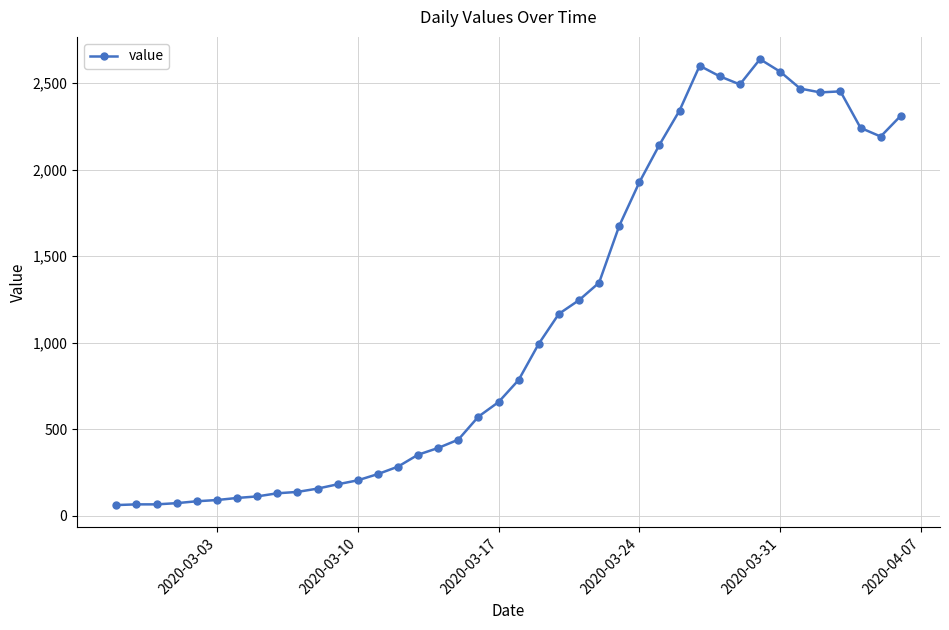

True or false: the data has more than 1 interior local peaks.

True